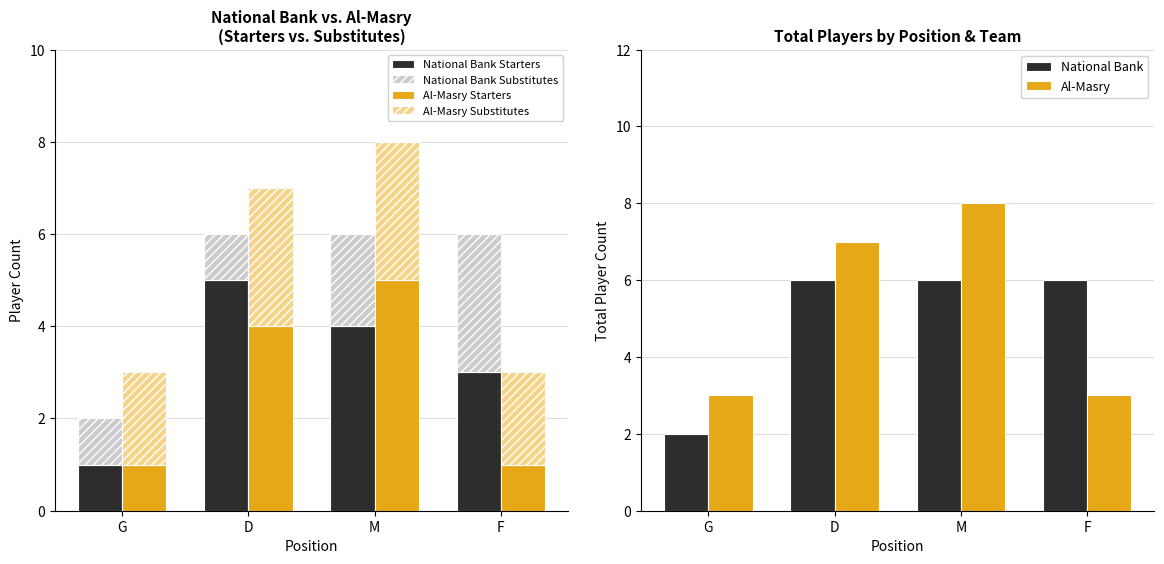

Between D and M, which is larger?

D